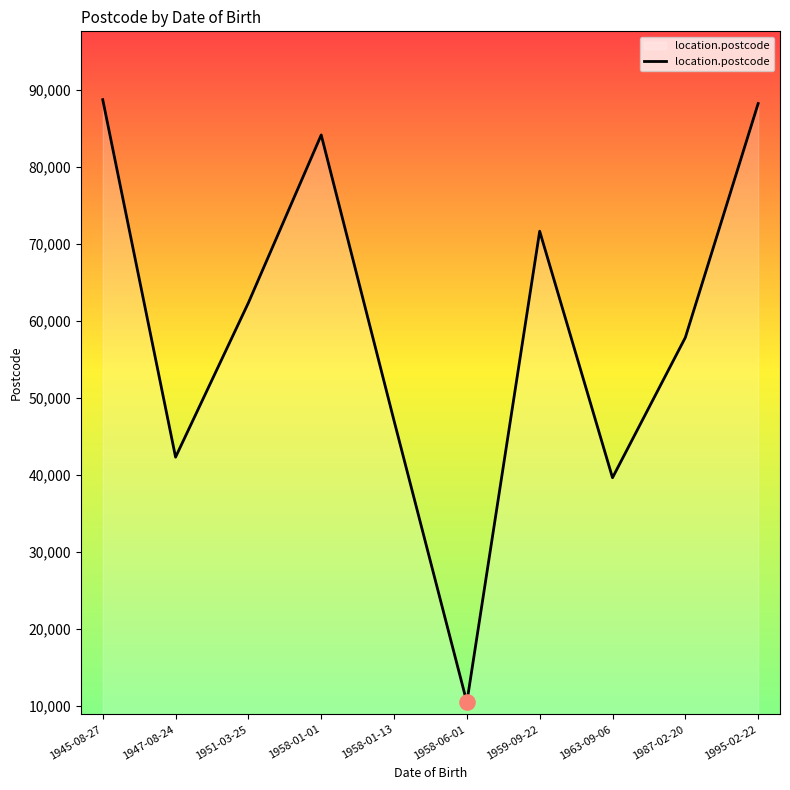

Between 1987-02-20 and 1951-03-25, which is larger?

1951-03-25